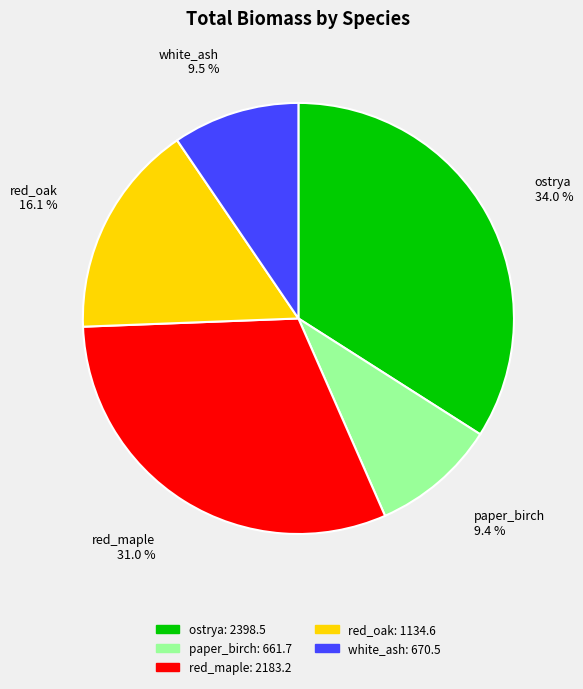

How many segments does this pie chart have?

5